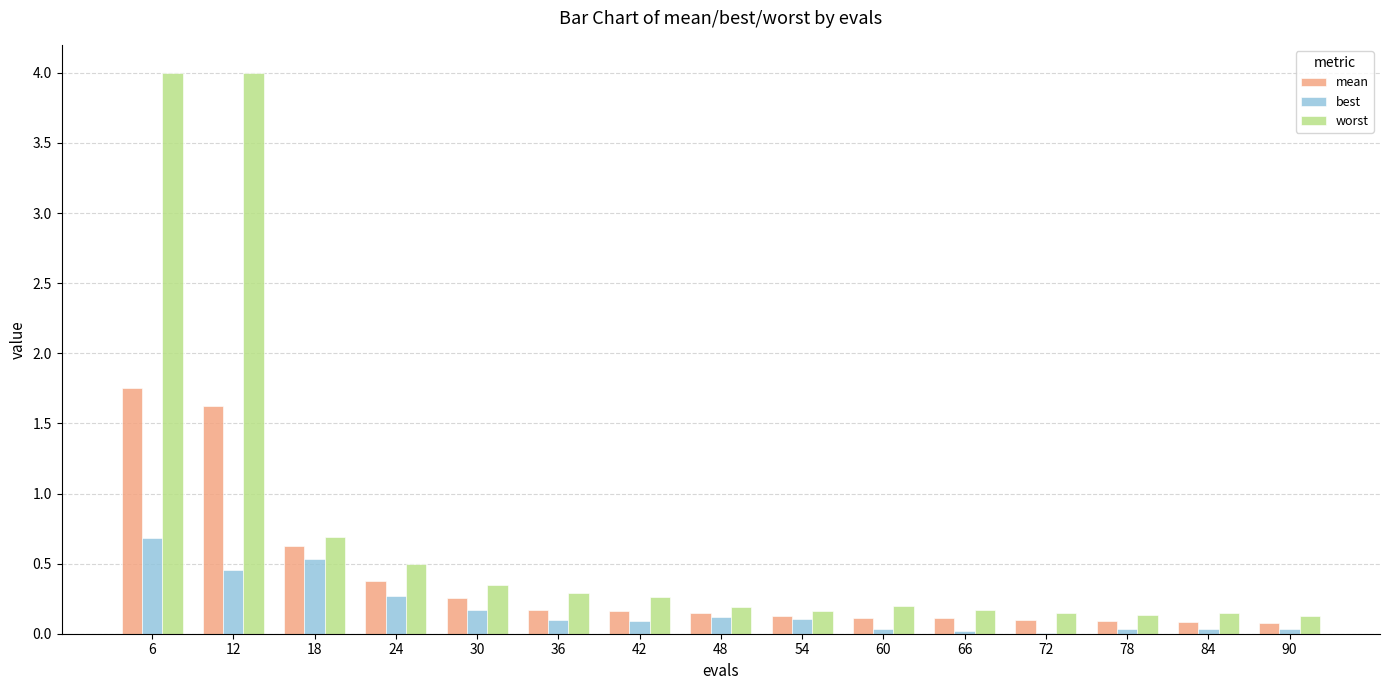

Are the bars grouped side by side (vs. stacked)?

Yes